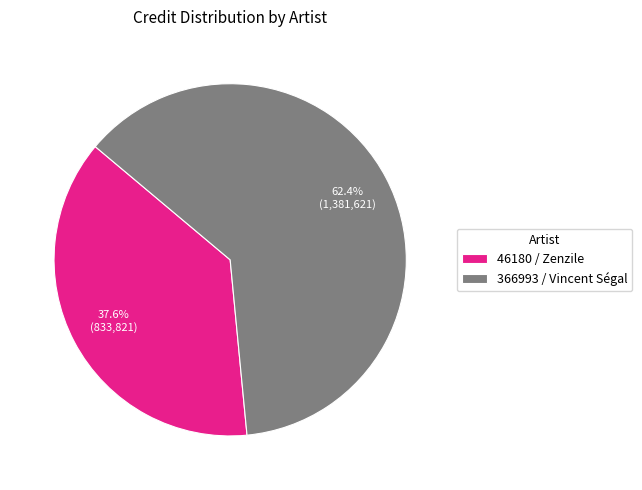

To the nearest percent, what is the difference between the largest and smallest slice percentages?

25%